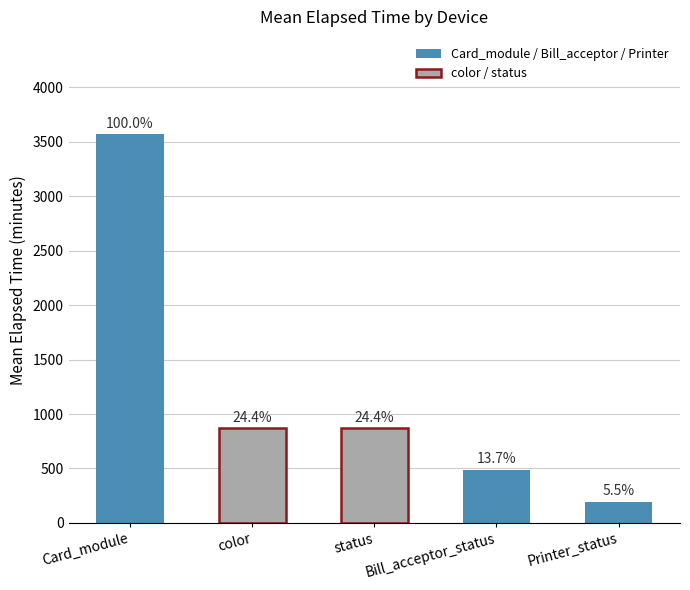

What is the difference between the second highest and minimum values?

675